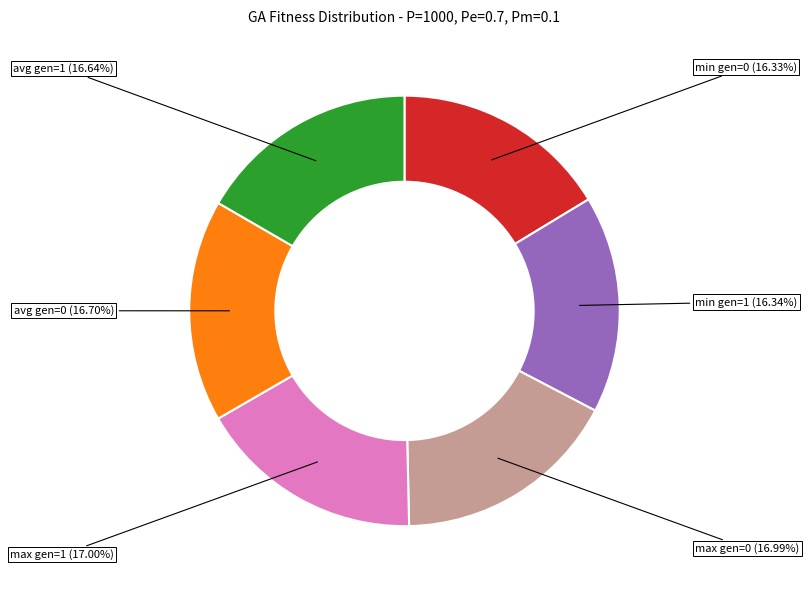

Does any single category account for the majority?

No